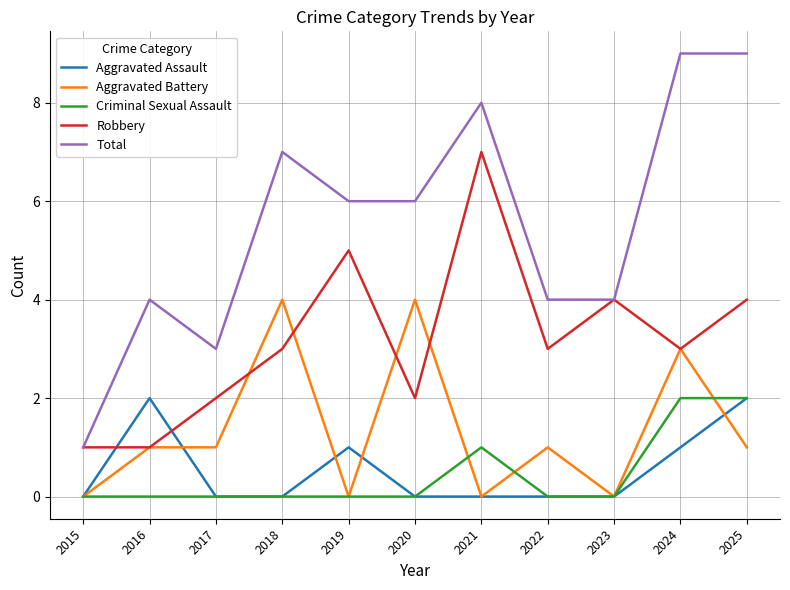

True or false: Total and Aggravated Assault intersect in this chart.

False